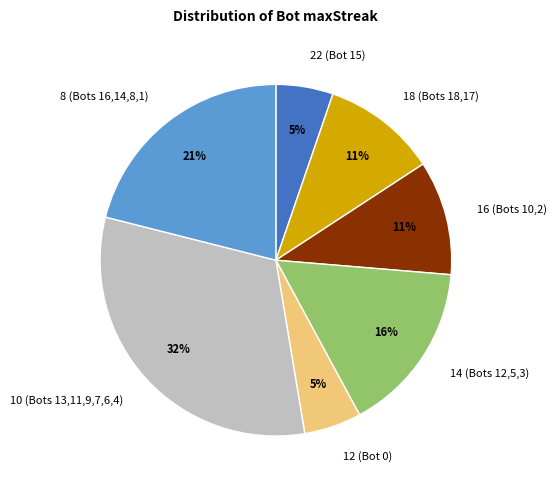

To the nearest percent, what is the average slice percentage?

14%